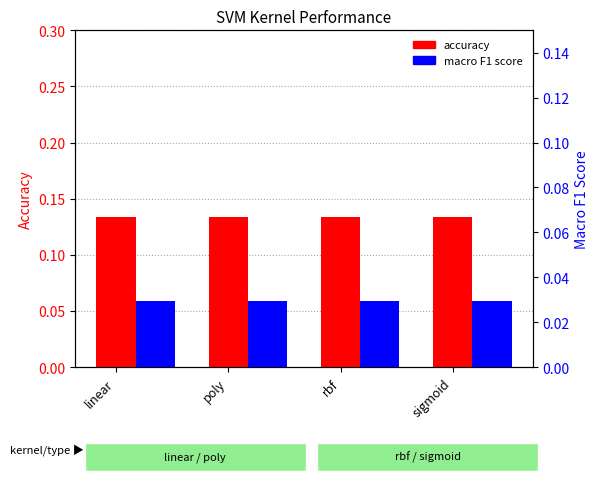

How many categories are shown in the chart?

4